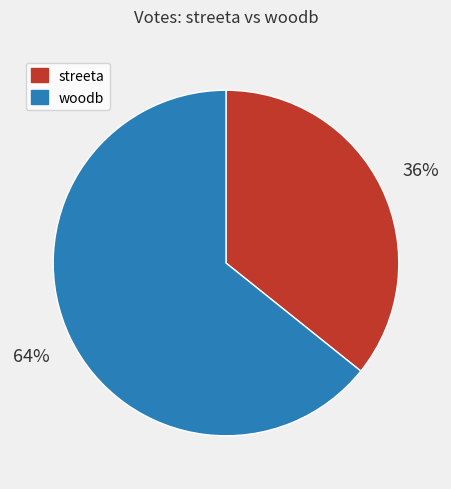

True or false: woodb accounts for 64% of the total.

True